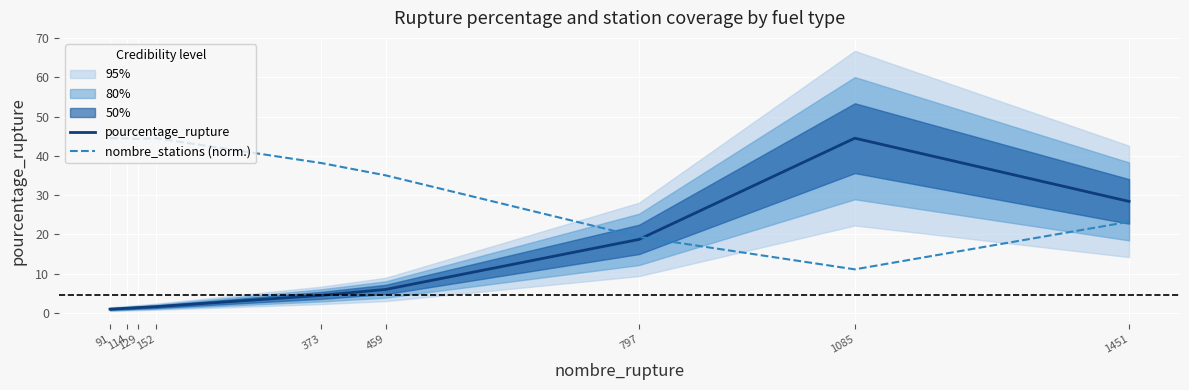

How many values in the nombre_stations (norm.) series are below 38?

4